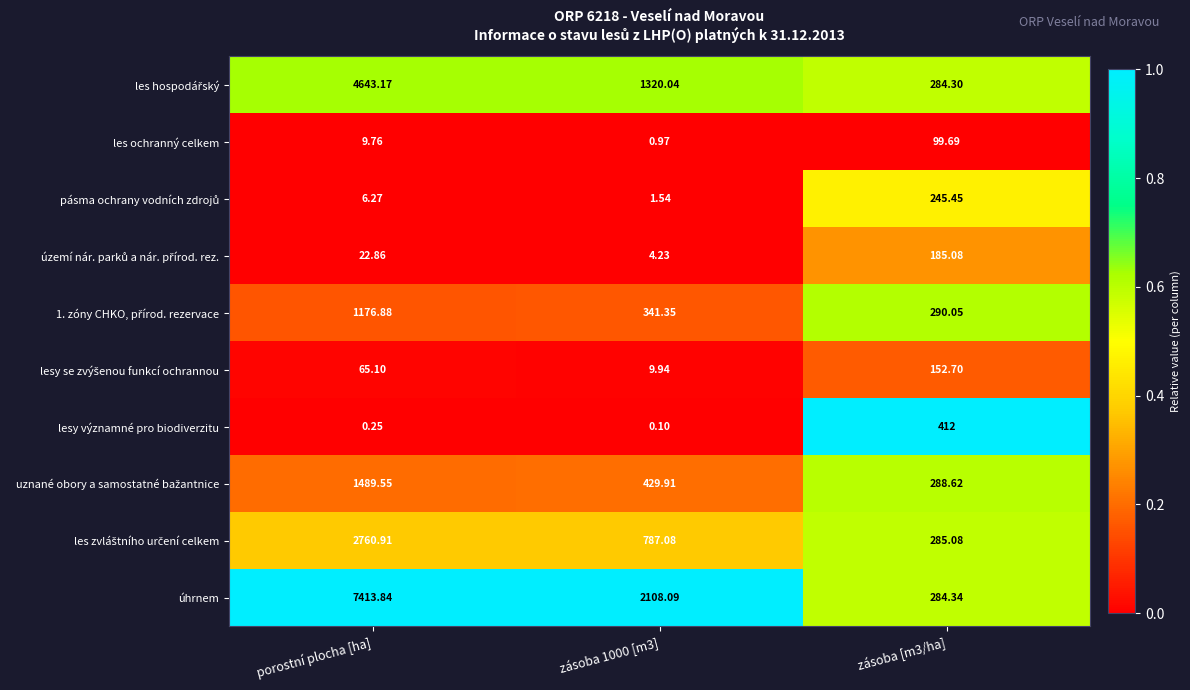

Which series has the largest range (max minus min)?

úhrnem